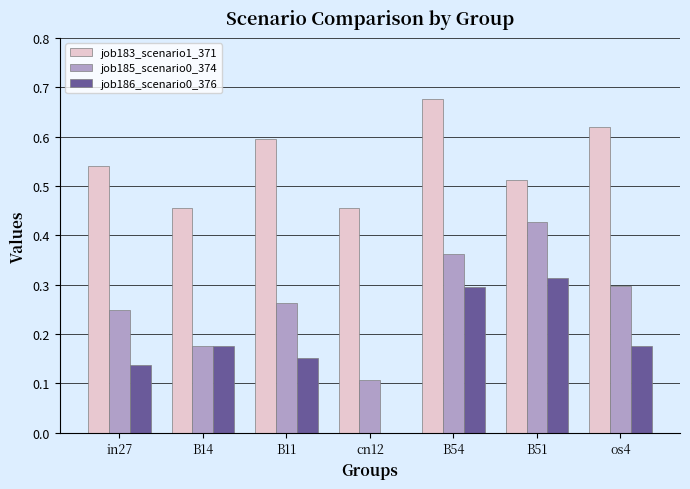

At which category is the sum across all series the highest?

B54